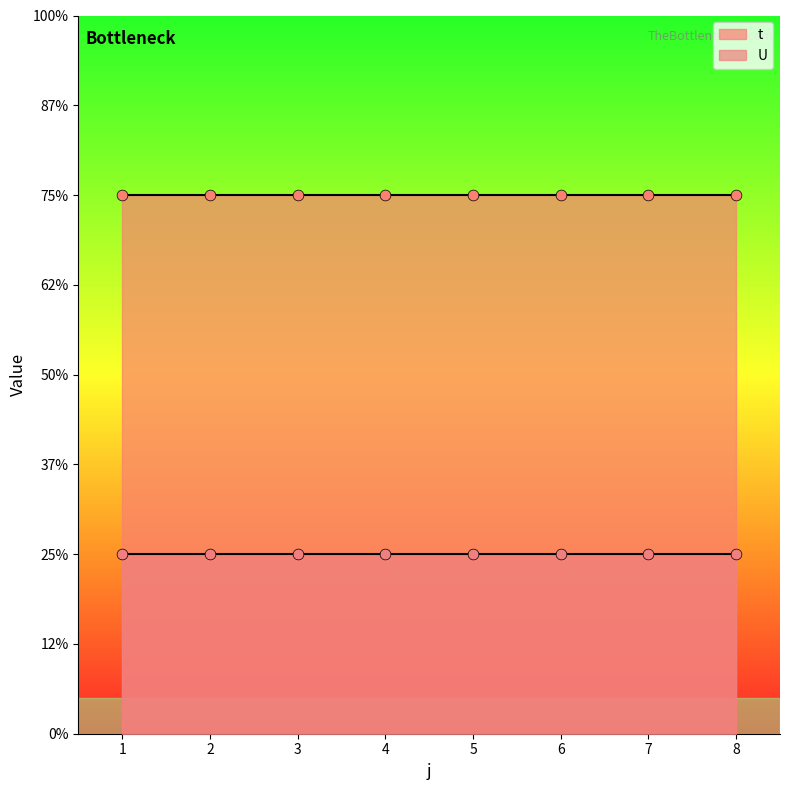

Which series has the largest total across all categories?

t